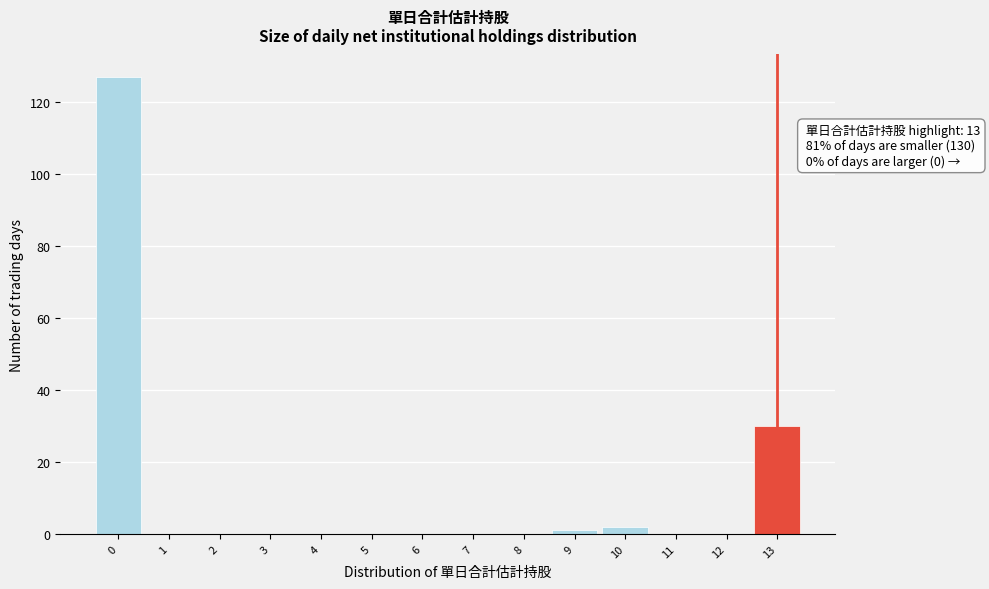

Which range on the x-axis has the tallest bar?

-0.5 to 0.5